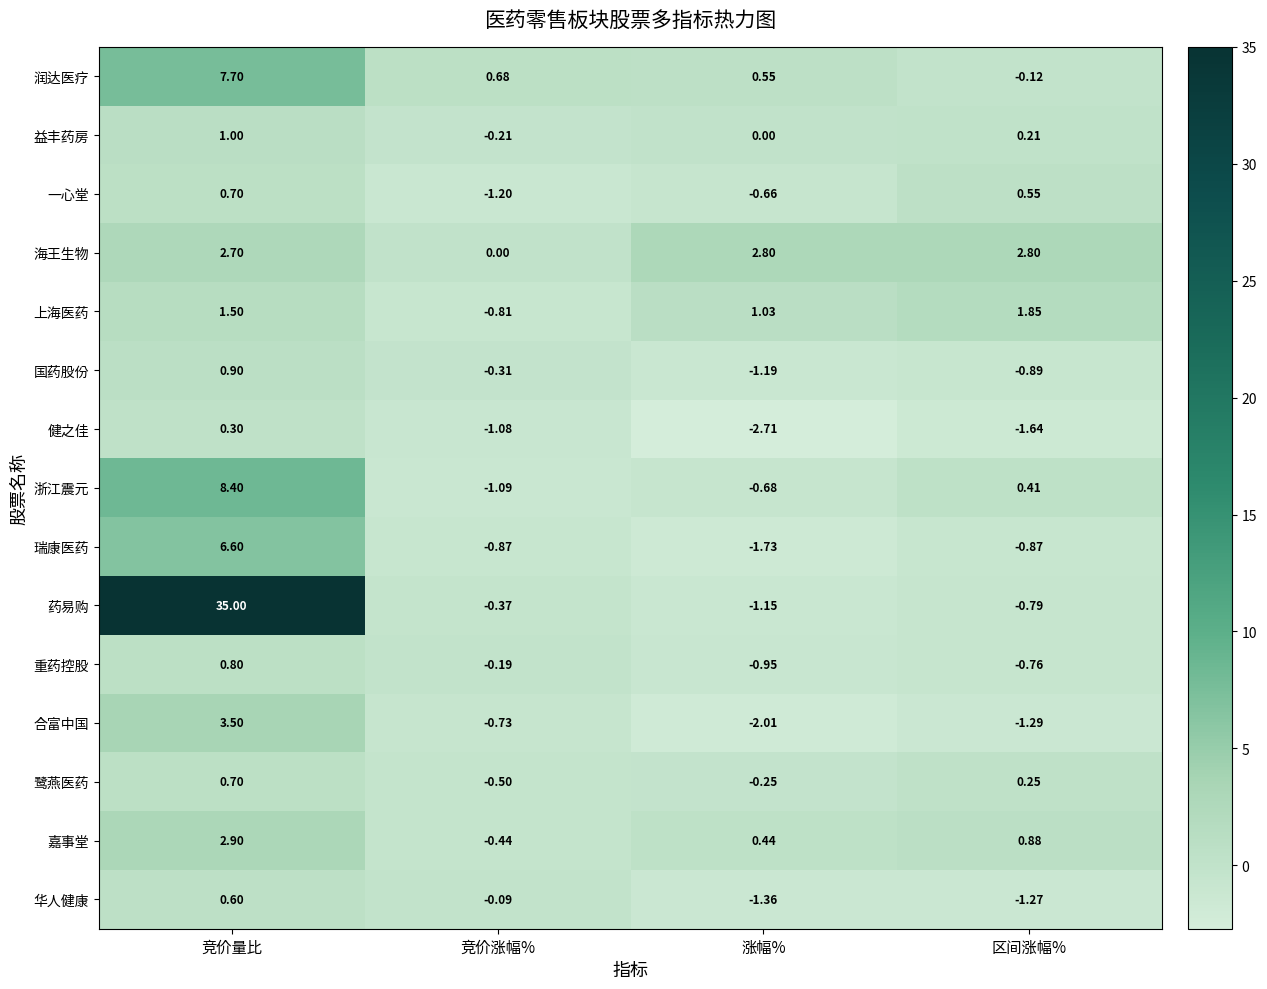

How many distinct data groups are displayed?

15